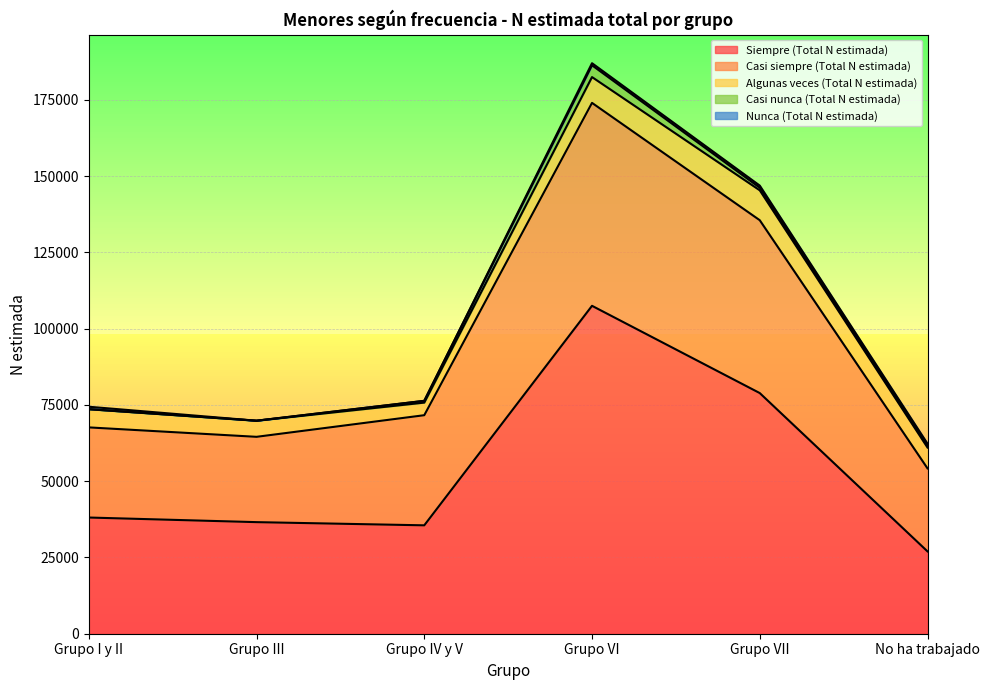

Count the number of data series in this chart.

5